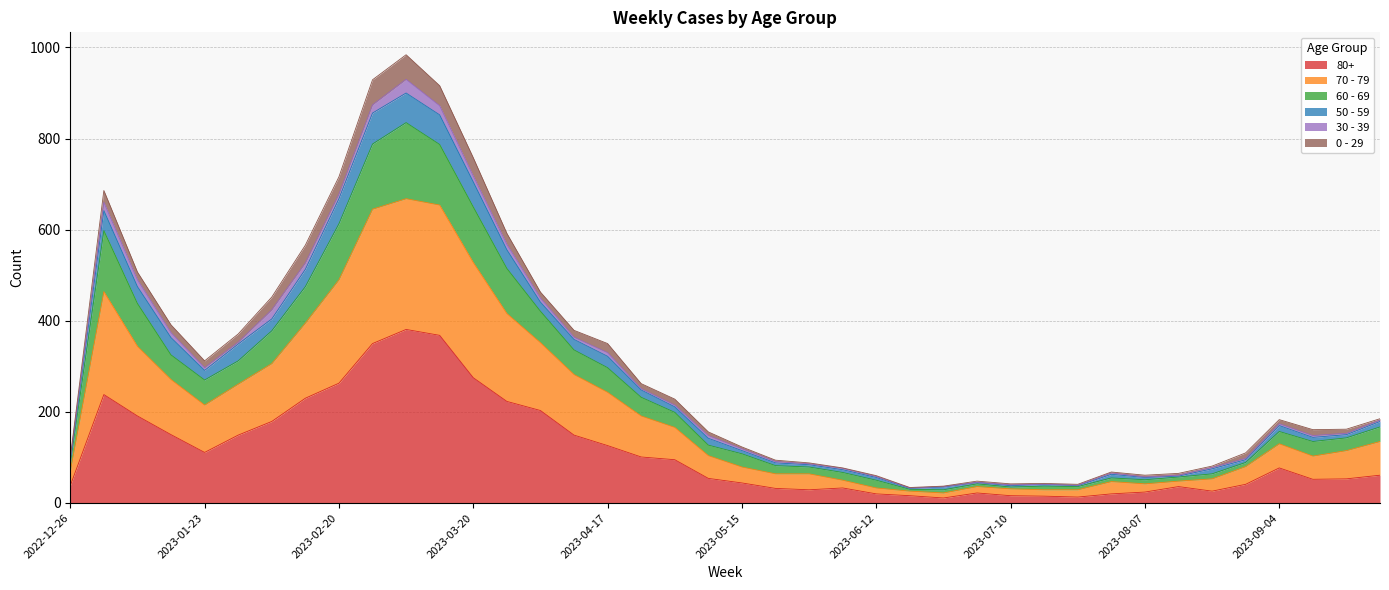

Does the chart display data point markers on the line(s)?

No